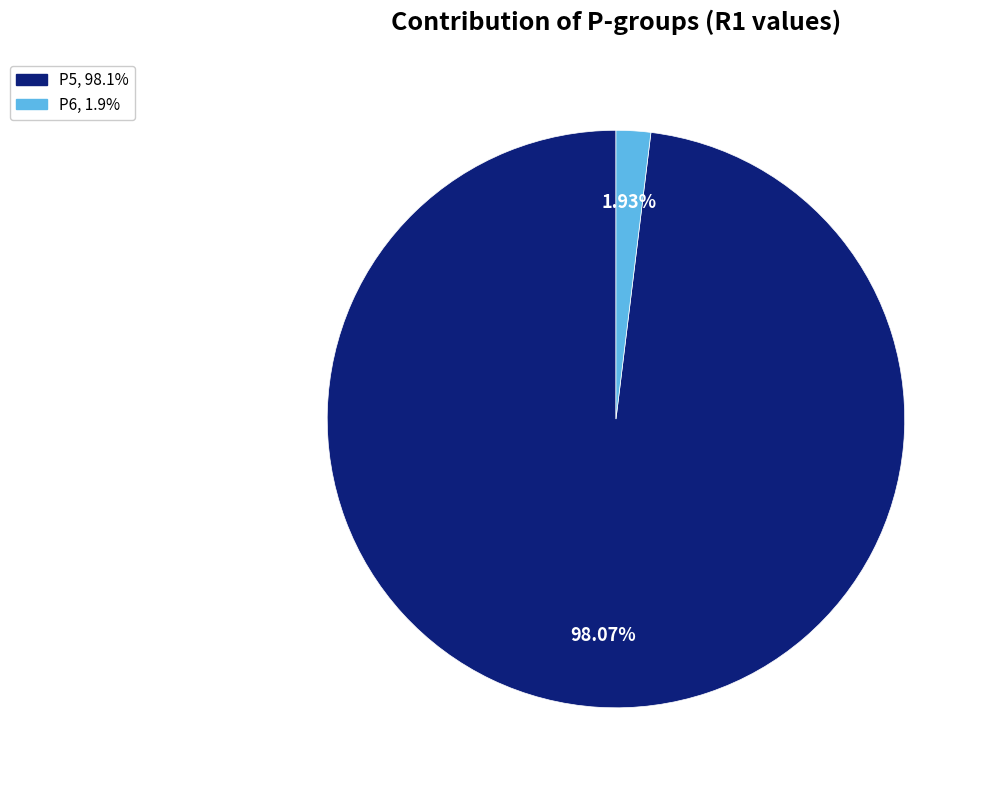

Is it true that P6 is 13% of the pie?

False